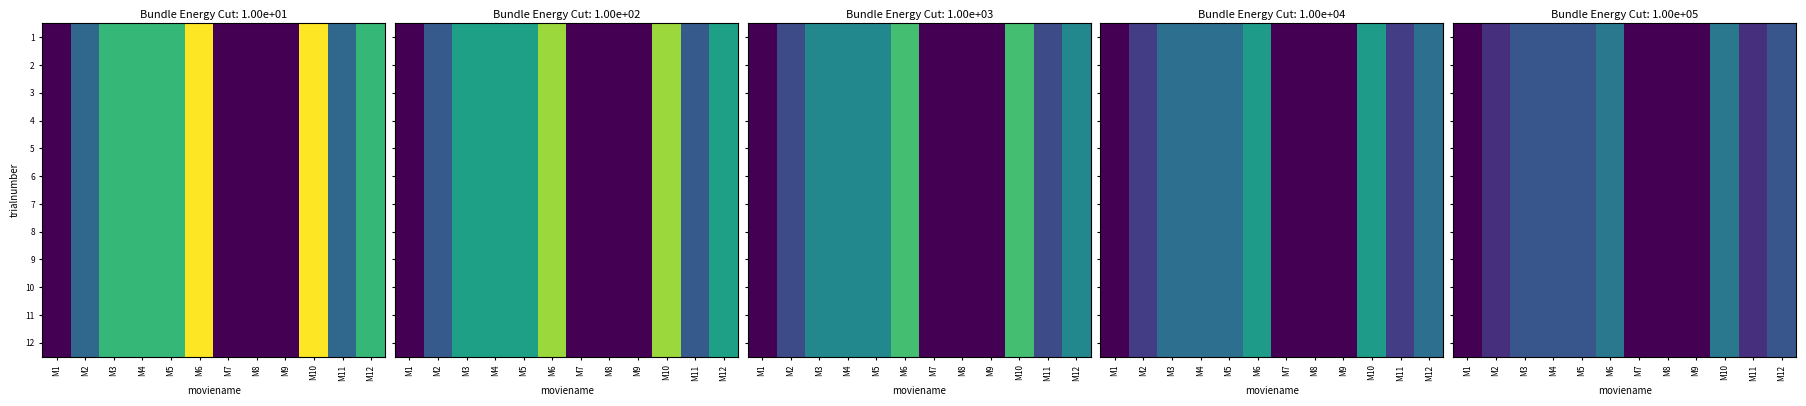

The 10 series shows 106 at M5. True or false?

False